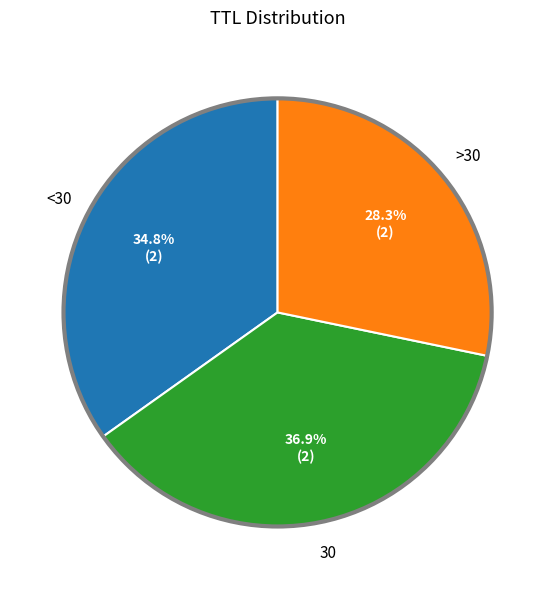

Is there any slice that represents more than half of the pie?

No